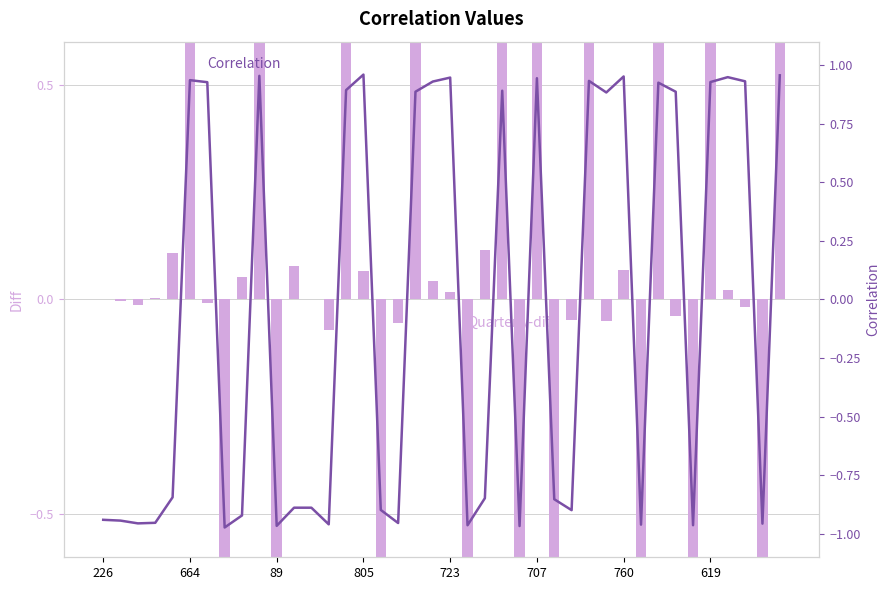

At which category does the chart reach its minimum across all series?

89